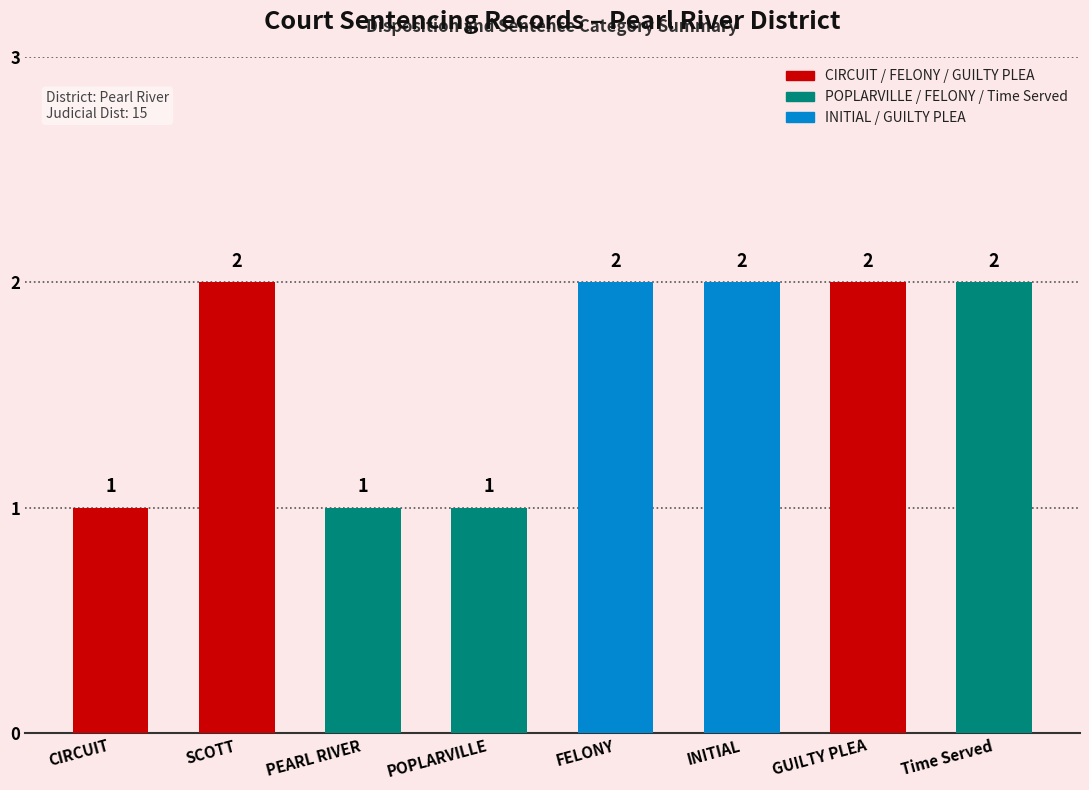

What is the ratio of the value at GUILTY PLEA to the value at INITIAL?

1.0